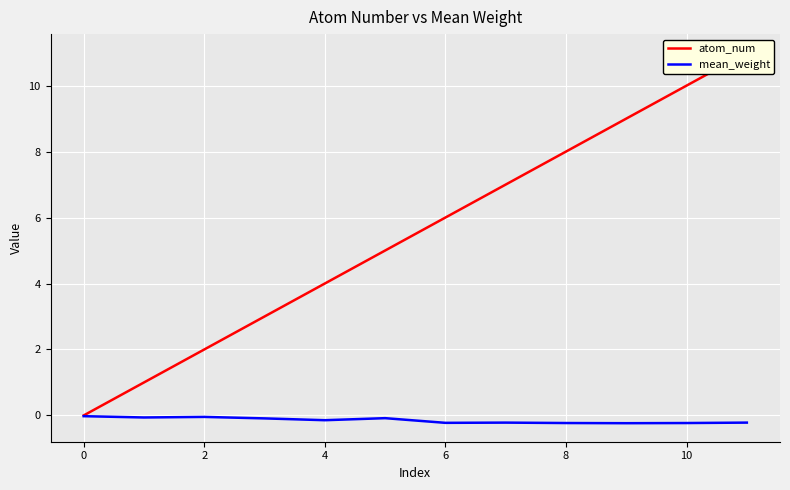

Is it true that mean_weight equals -0.2 at 10?

True